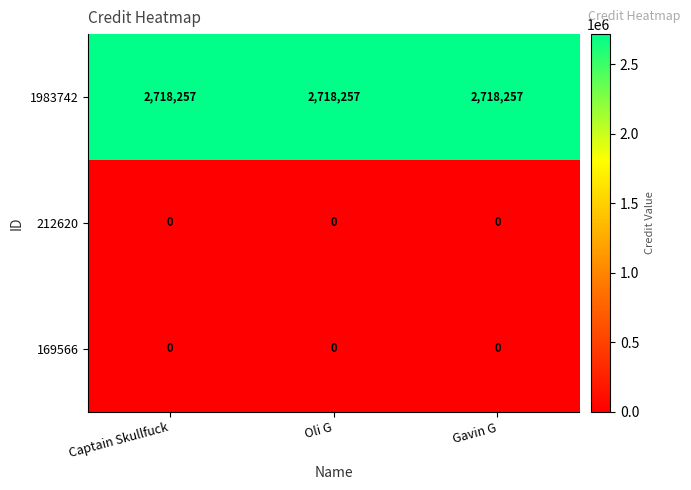

What is the total value across all series at Oli G?

2718257